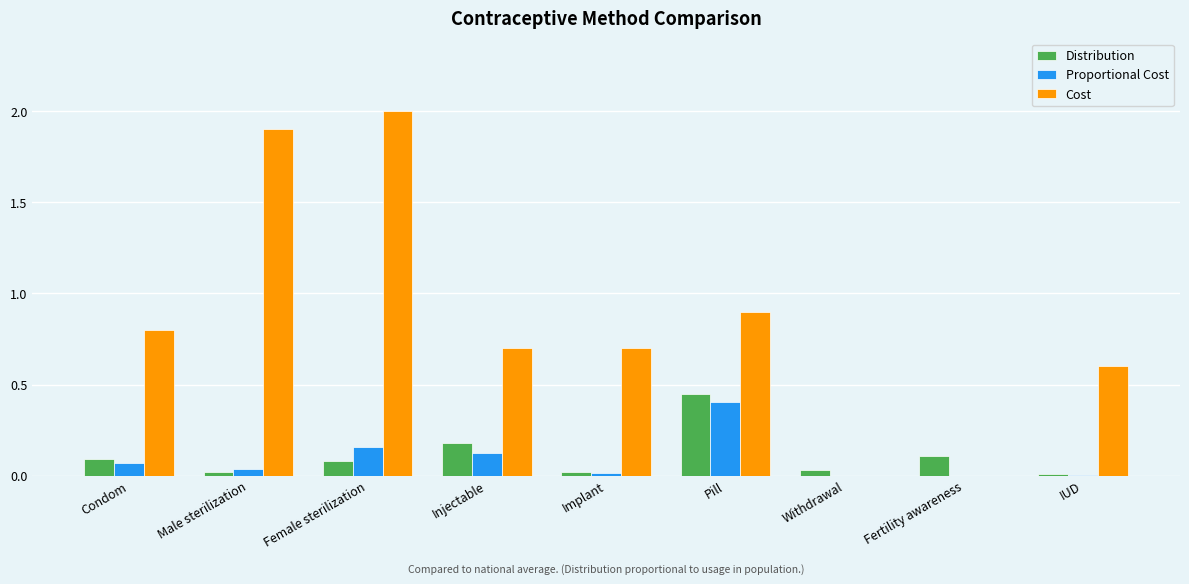

Between Condom and Male sterilization, which series saw the biggest shift?

Cost